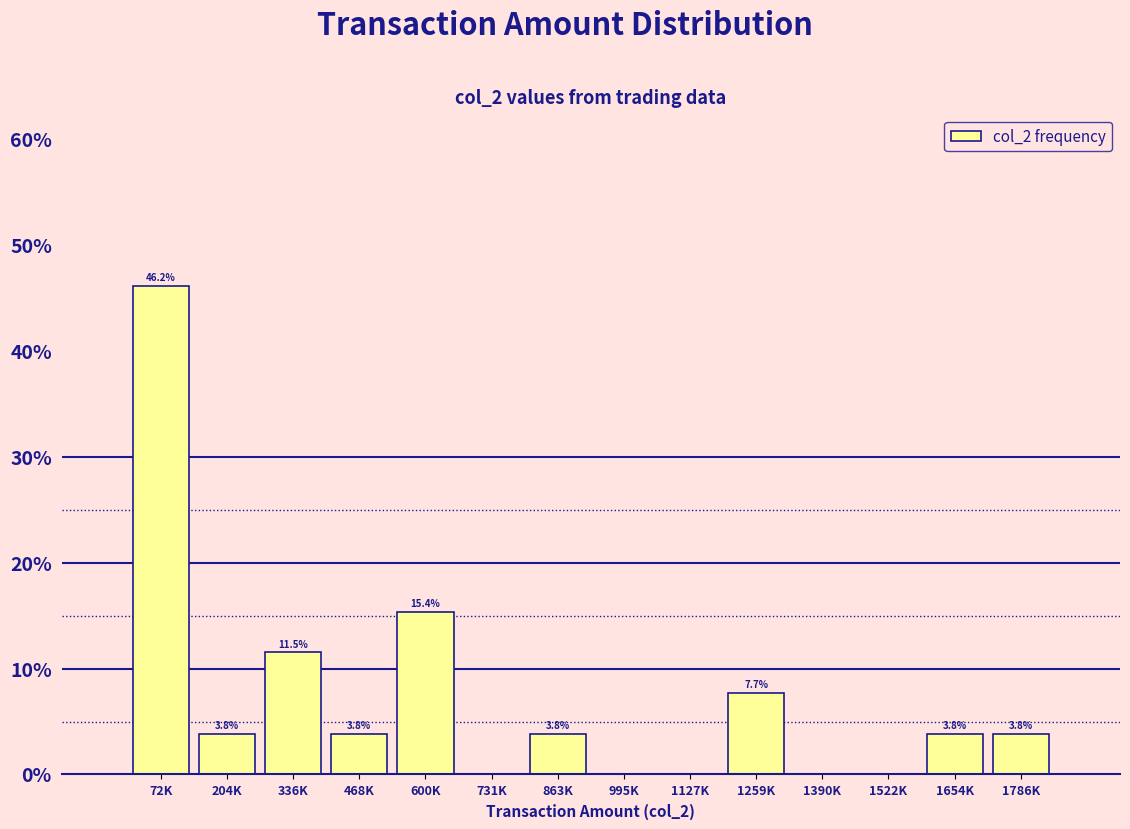

Reading right to left, what are all the values shown in this chart?

1786K=3.8	1654K=3.8	1522K=0.0	1390K=0.0	1259K=7.7	1127K=0.0	995K=0.0	863K=3.8	731K=0.0	600K=15.4	468K=3.8	336K=11.5	204K=3.8	72K=46.2